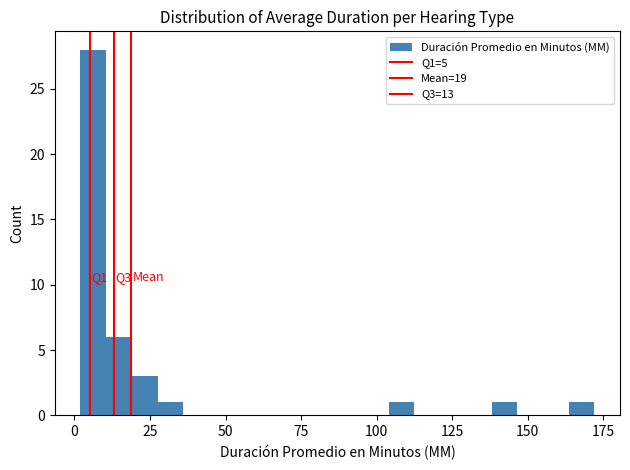

Around what value on the x-axis is the tallest bar? Give the approximate position of its centre, as read against the axis.

5